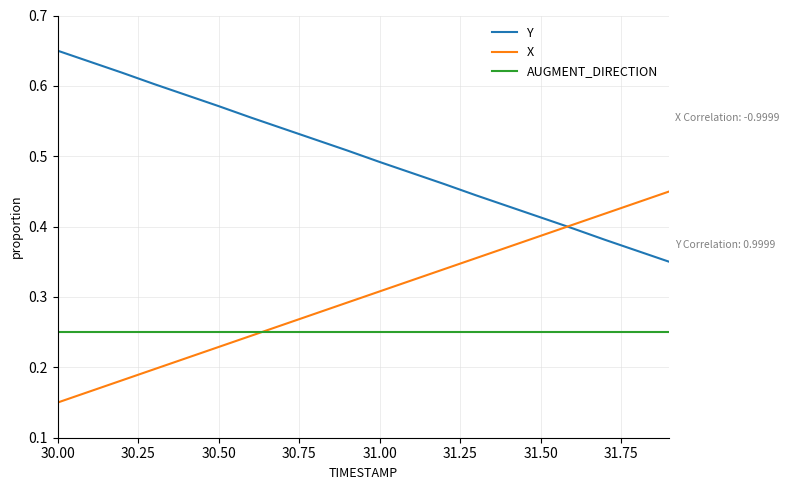

Rank the series by their average value, from highest to lowest.

Y, X, AUGMENT_DIRECTION